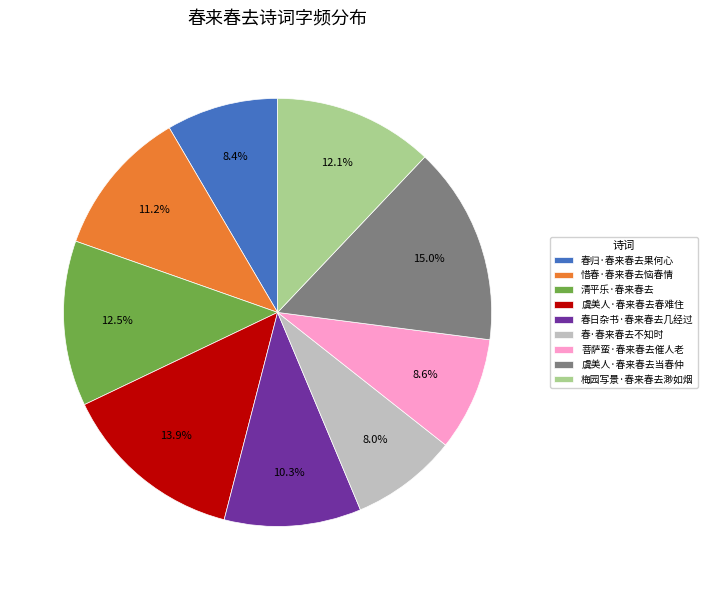

What is the ratio of the value at 春归·春来春去果何心 to the value at 春·春来春去不知时?

1.1